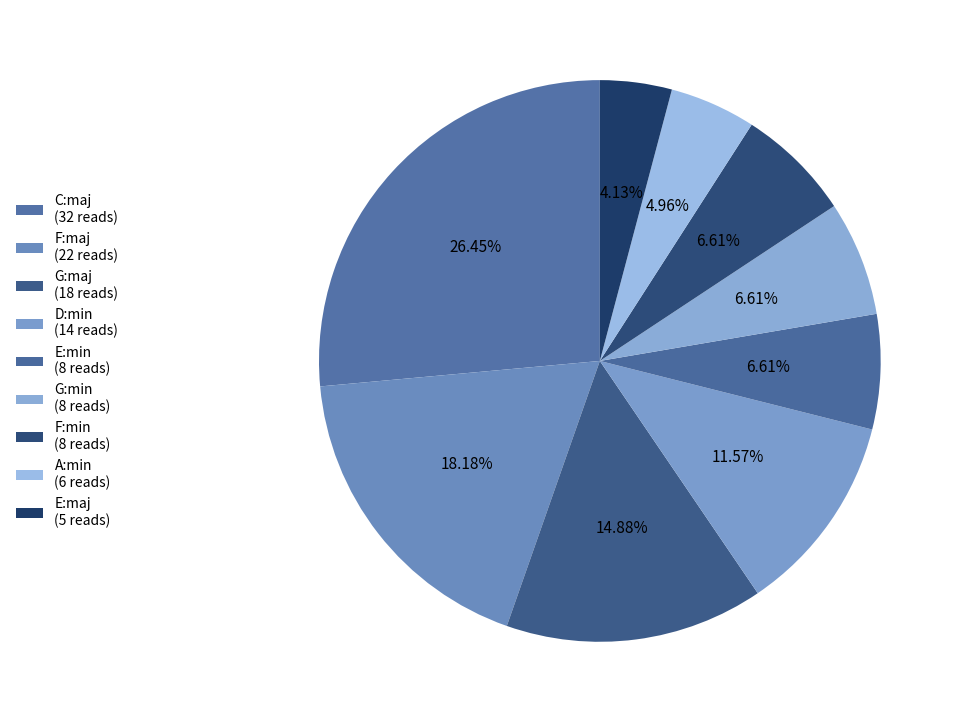

Count the number of slices in the pie.

9